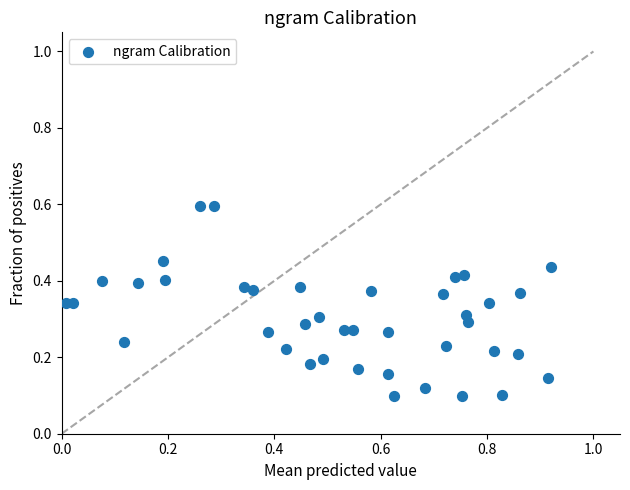

What is the range of X values (max minus min)?

0.9